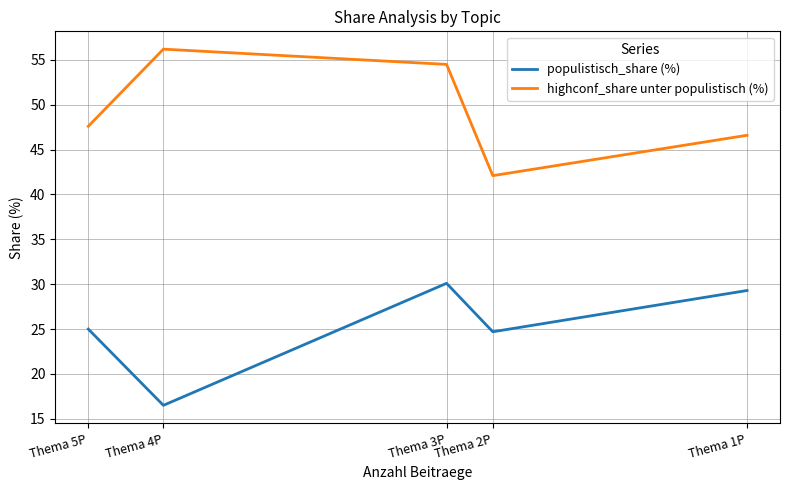

What is the difference between the highest and lowest values at Thema 3P?

24.4